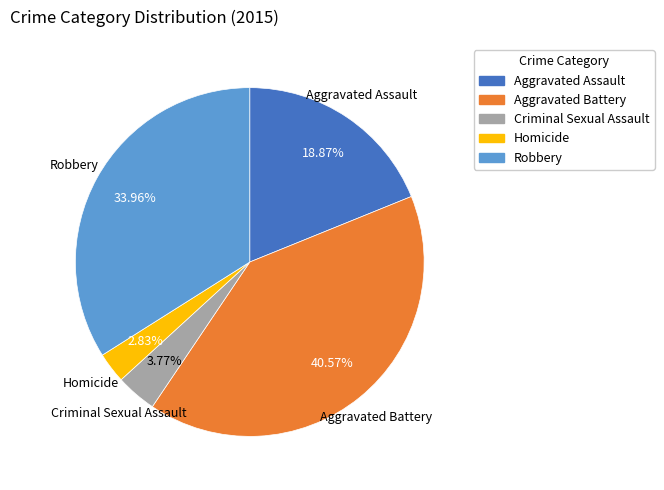

True or false: Aggravated Battery accounts for 41% of the total.

True